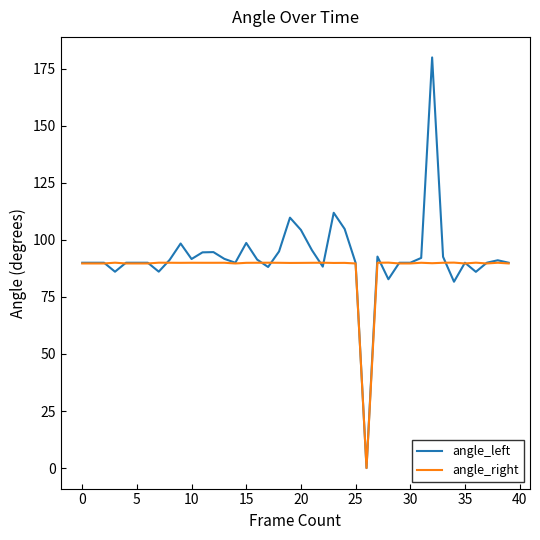

List the series in order of their peak value, highest first.

angle_left, angle_right